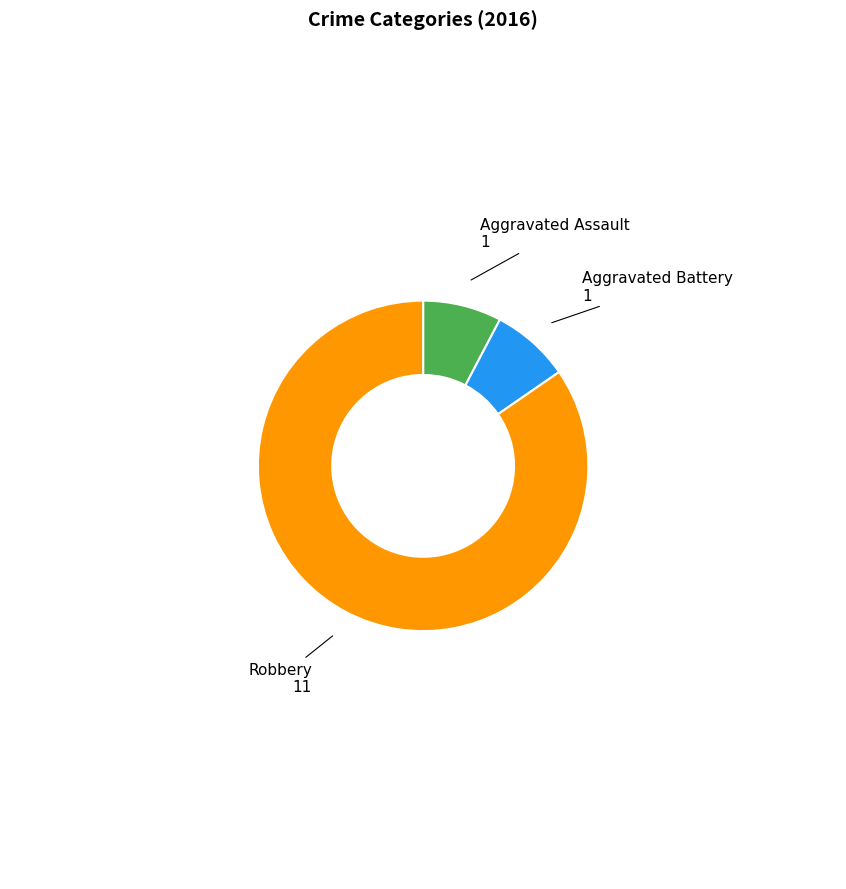

Is Aggravated Assault the majority of the pie?

No